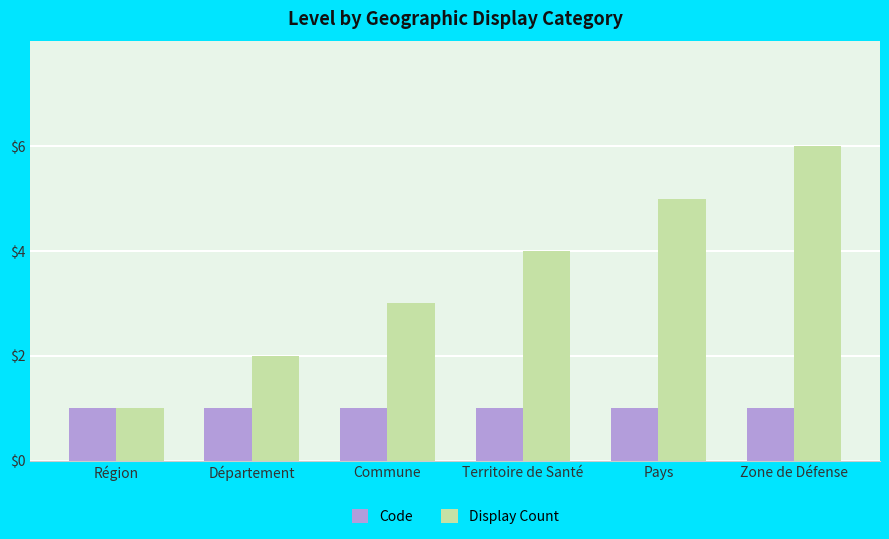

What is the greatest value displayed?

6